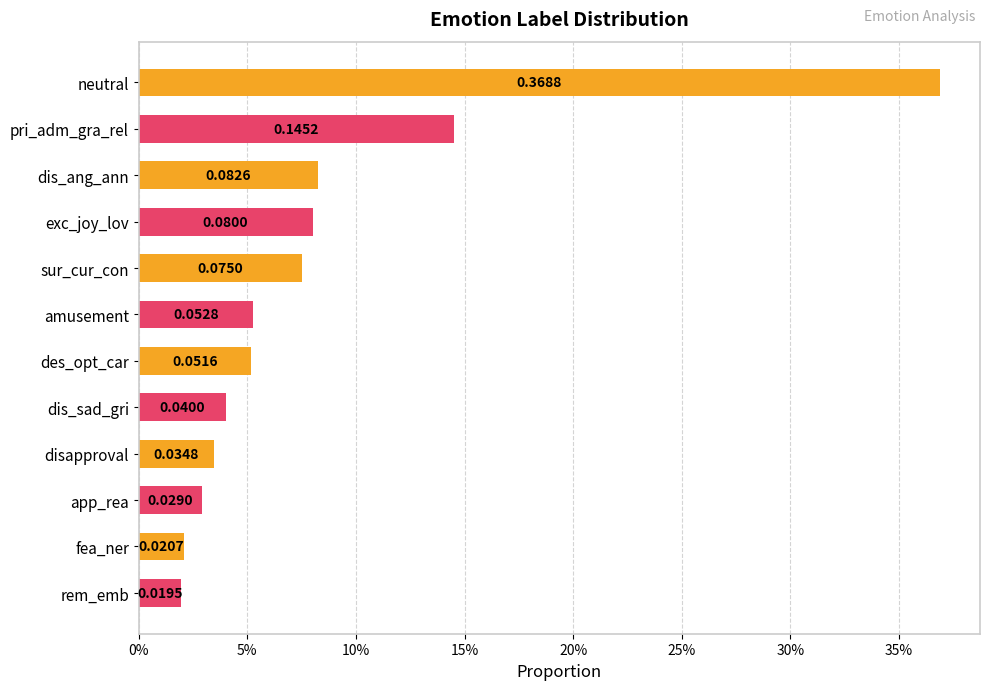

Does the chart contain any negative values?

No